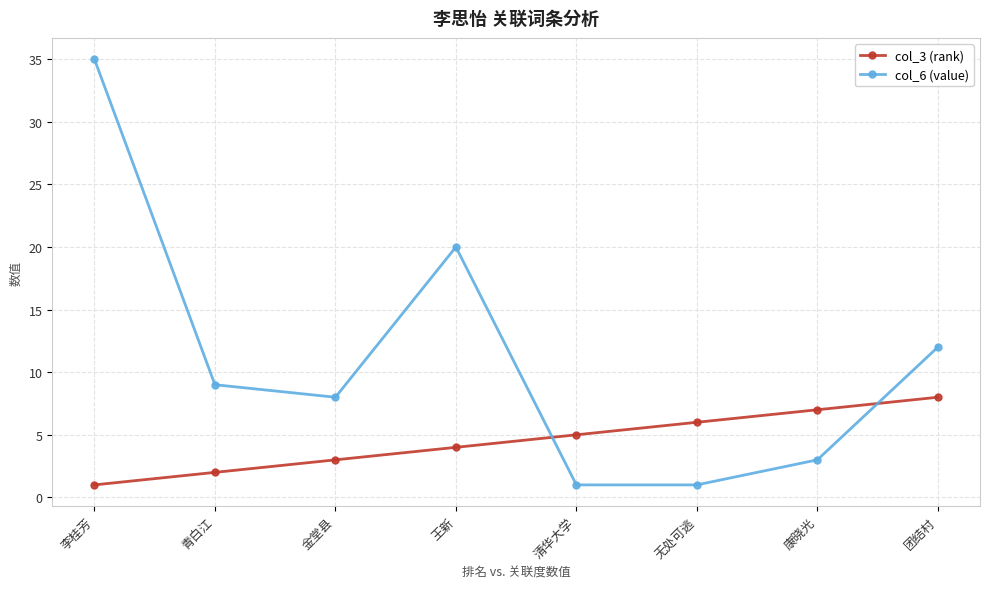

Where does the col_6 (value) series first go above 9?

李桂芳